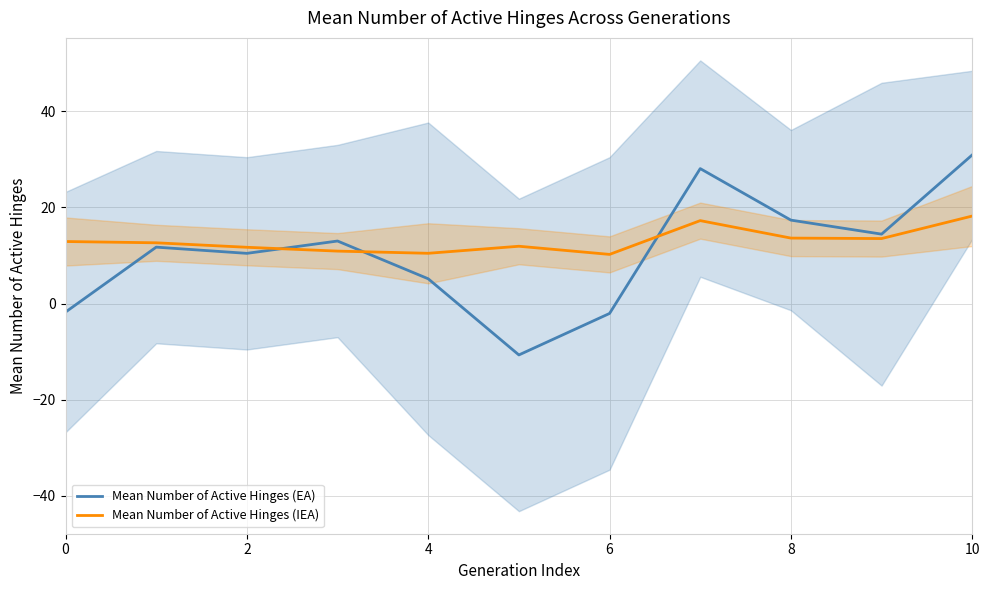

What is the smallest value displayed?

-10.7